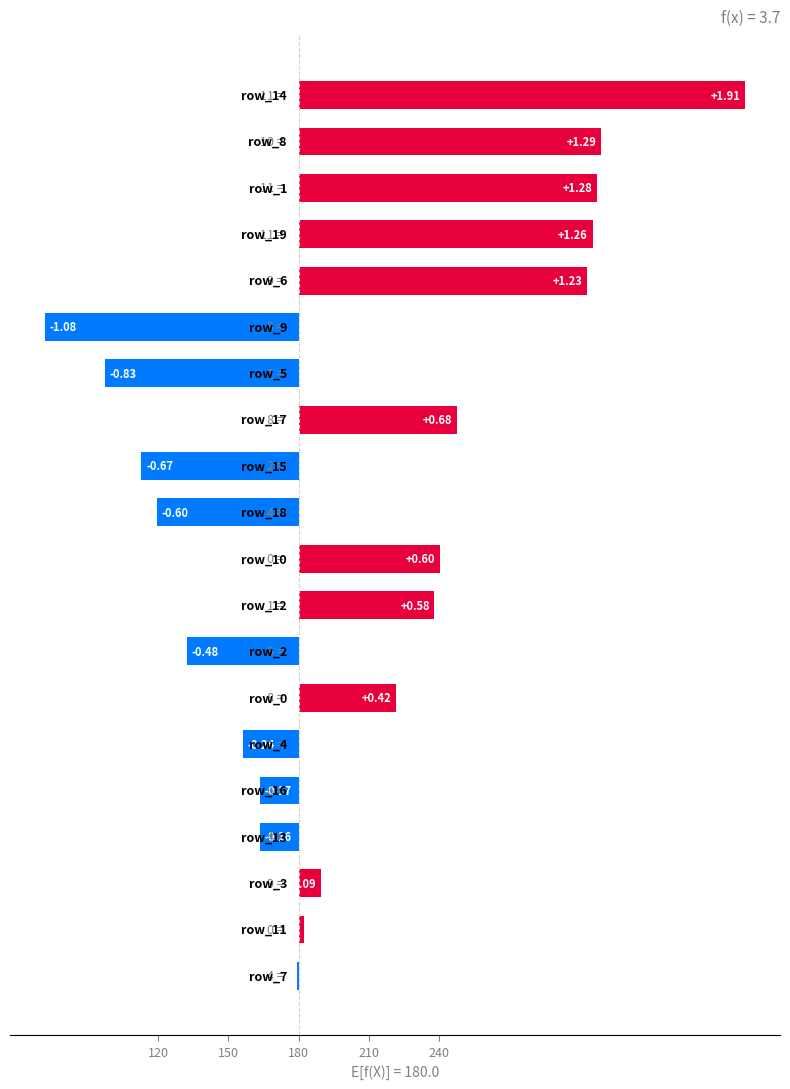

What is the label of the 12th bar from the right?

8